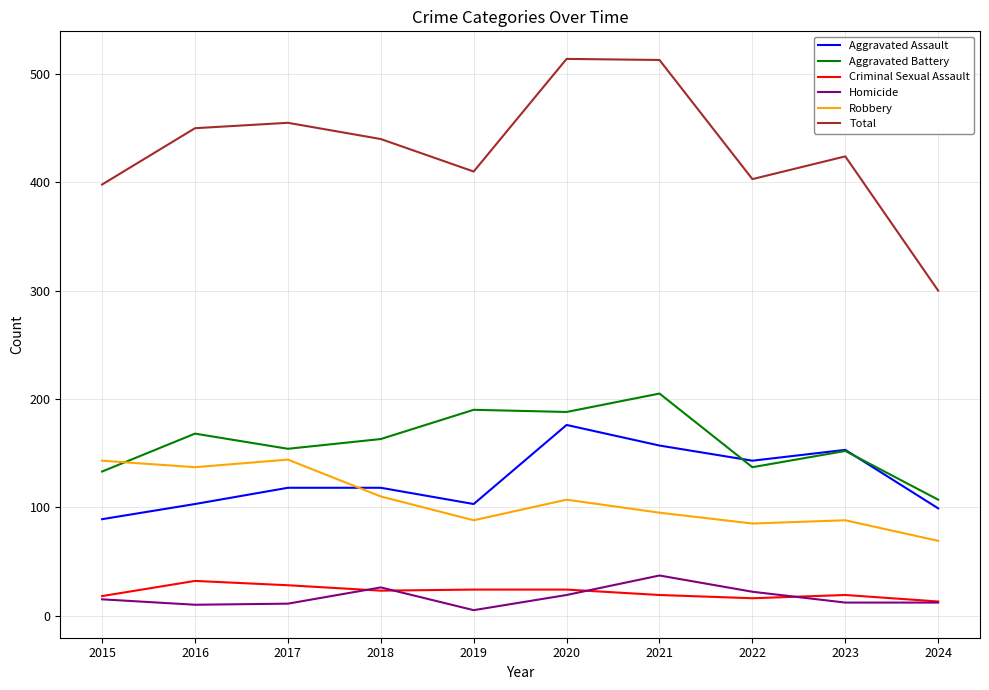

What is the total value across all series at 2024?

600